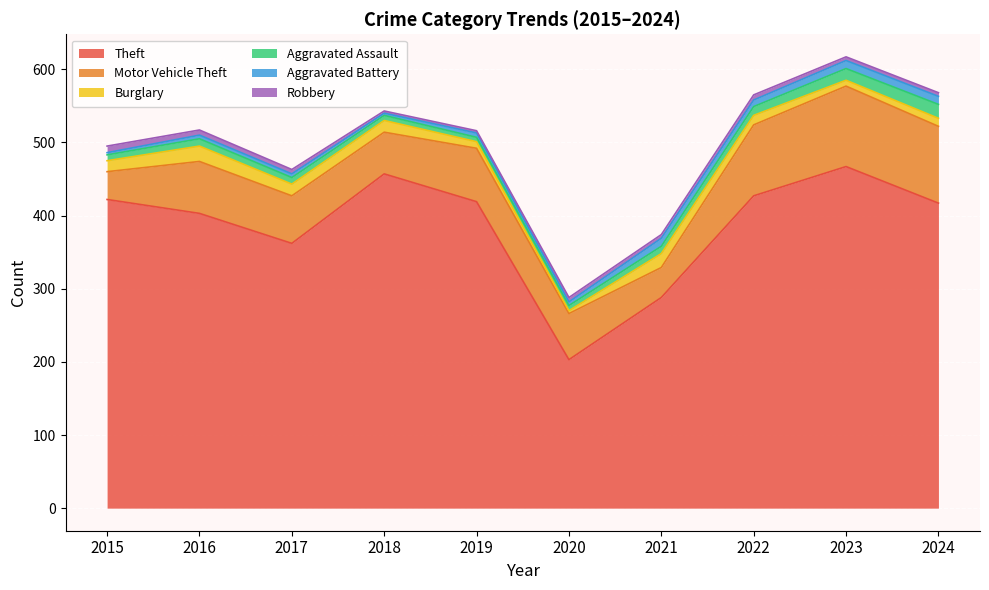

What is the difference between the Aggravated Assault values at 2023 and 2018?

9